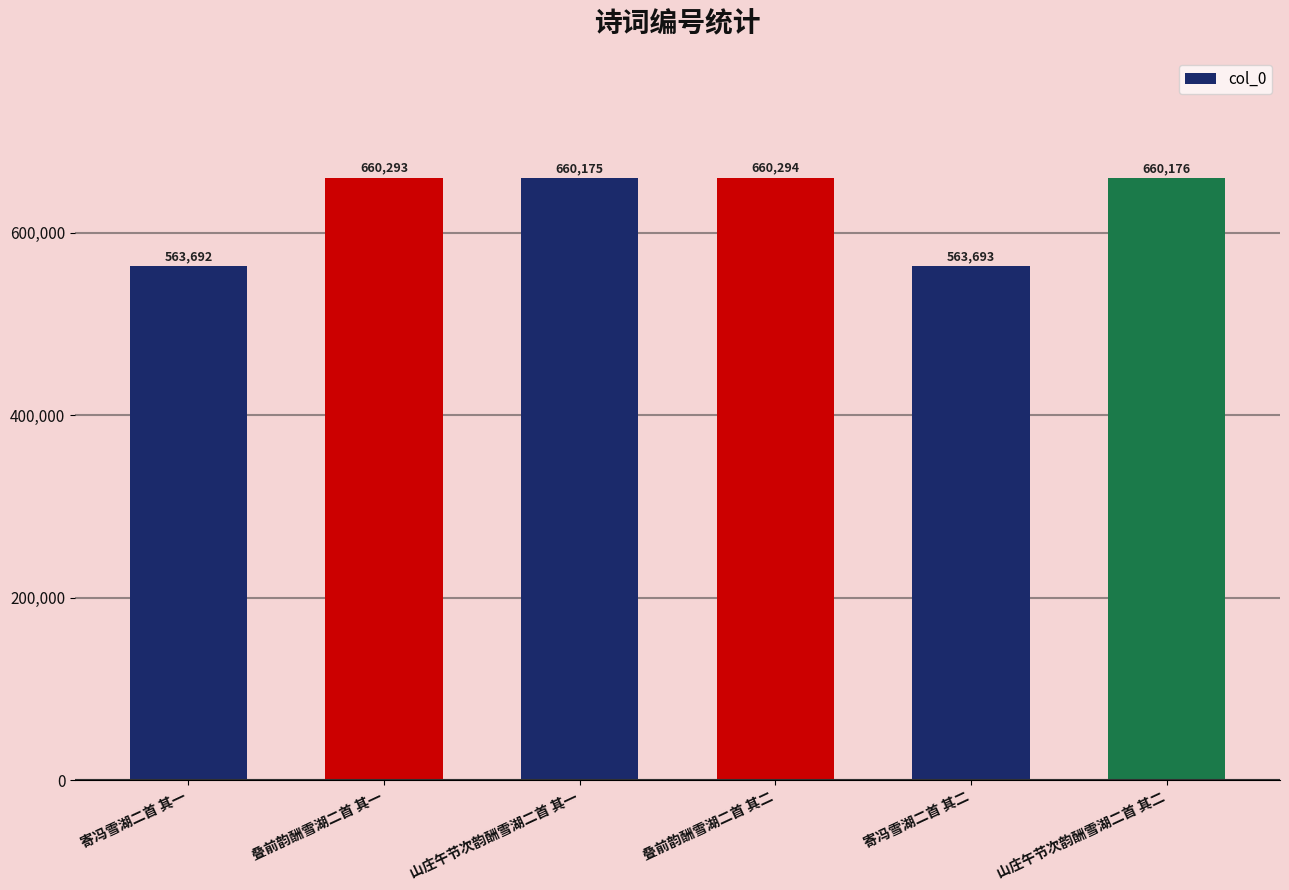

Where is the data nearest to the value 611993?

山庄午节次韵酬雪湖二首 其一